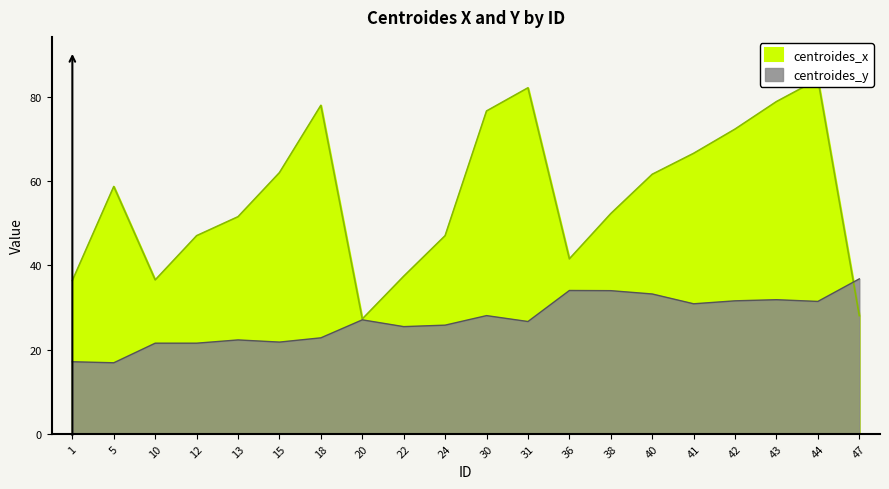

List the series in order of their peak value, highest first.

centroides_x, centroides_y